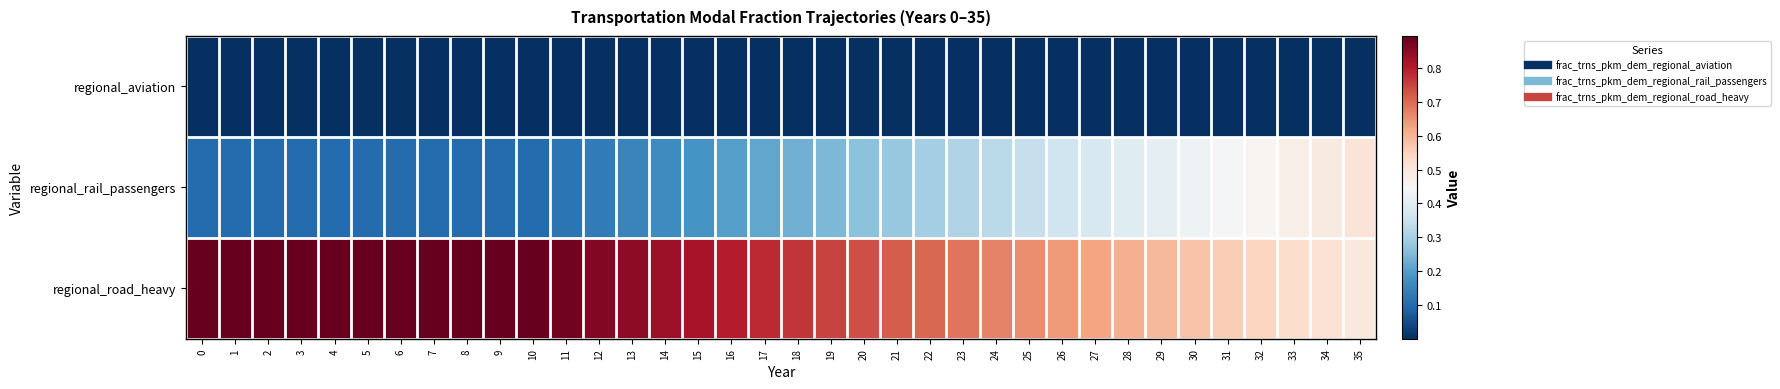

Reading right to left, list all the values displayed in this chart.

regional_aviation: 35=0.0	34=0.0	33=0.0	32=0.0	31=0.0	30=0.0	29=0.0	28=0.0	27=0.0	26=0.0	25=0.0	24=0.0	23=0.0	22=0.0	21=0.0	20=0.0	19=0.0	18=0.0	17=0.0	16=0.0	15=0.0	14=0.0	13=0.0	12=0.0	11=0.0	10=0.0	9=0.0	8=0.0	7=0.0	6=0.0	5=0.0	4=0.0	3=0.0	2=0.0	1=0.0	0=0.0
regional_rail_passengers: 35=0.5	34=0.5	33=0.5	32=0.5	31=0.4	30=0.4	29=0.4	28=0.4	27=0.4	26=0.4	25=0.3	24=0.3	23=0.3	22=0.3	21=0.3	20=0.3	19=0.2	18=0.2	17=0.2	16=0.2	15=0.2	14=0.2	13=0.2	12=0.1	11=0.1	10=0.1	9=0.1	8=0.1	7=0.1	6=0.1	5=0.1	4=0.1	3=0.1	2=0.1	1=0.1	0=0.1
regional_road_heavy: 35=0.5	34=0.5	33=0.5	32=0.5	31=0.6	30=0.6	29=0.6	28=0.6	27=0.6	26=0.6	25=0.7	24=0.7	23=0.7	22=0.7	21=0.7	20=0.7	19=0.8	18=0.8	17=0.8	16=0.8	15=0.8	14=0.8	13=0.8	12=0.9	11=0.9	10=0.9	9=0.9	8=0.9	7=0.9	6=0.9	5=0.9	4=0.9	3=0.9	2=0.9	1=0.9	0=0.9